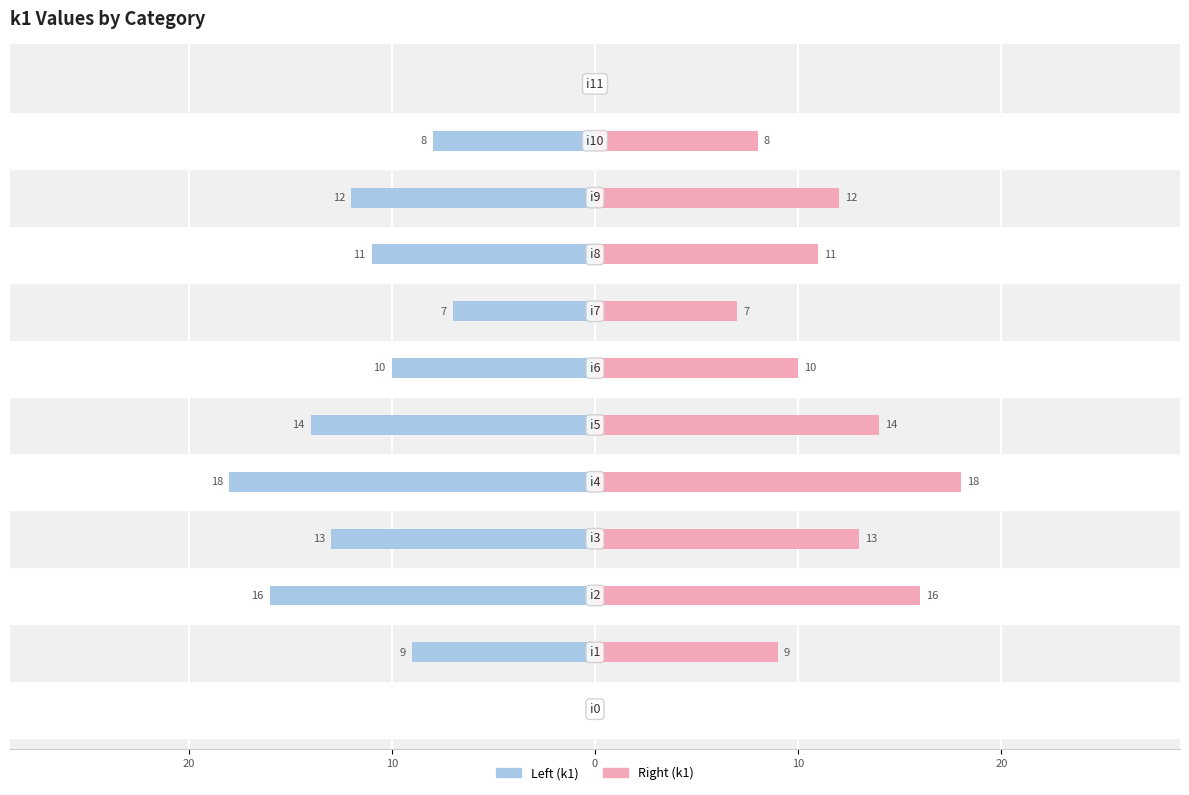

The value of k1 (right) at 8 is 15. True or false?

False